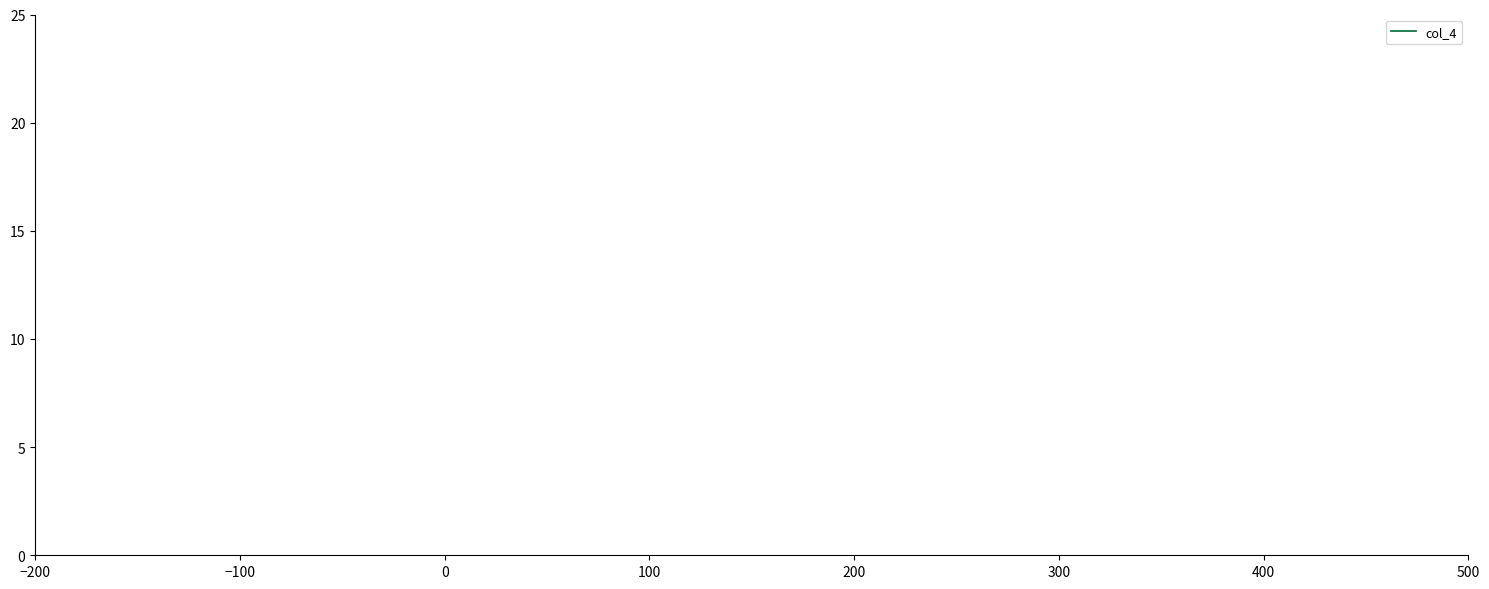

What is the difference between the maximum and minimum values?

2.5